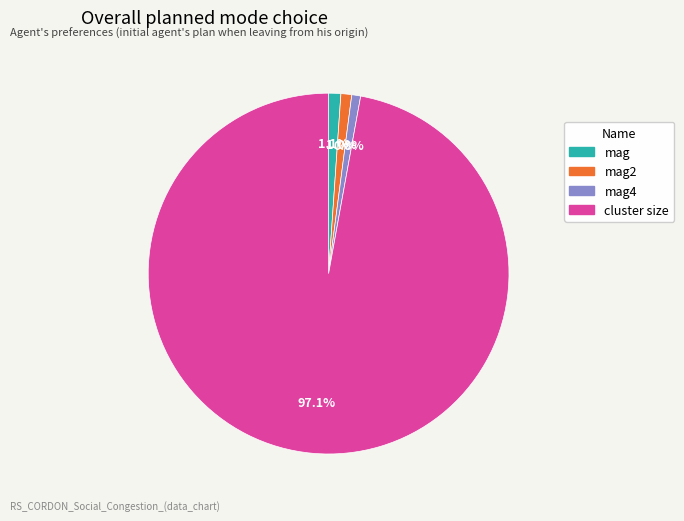

How many slices are in this pie chart?

4